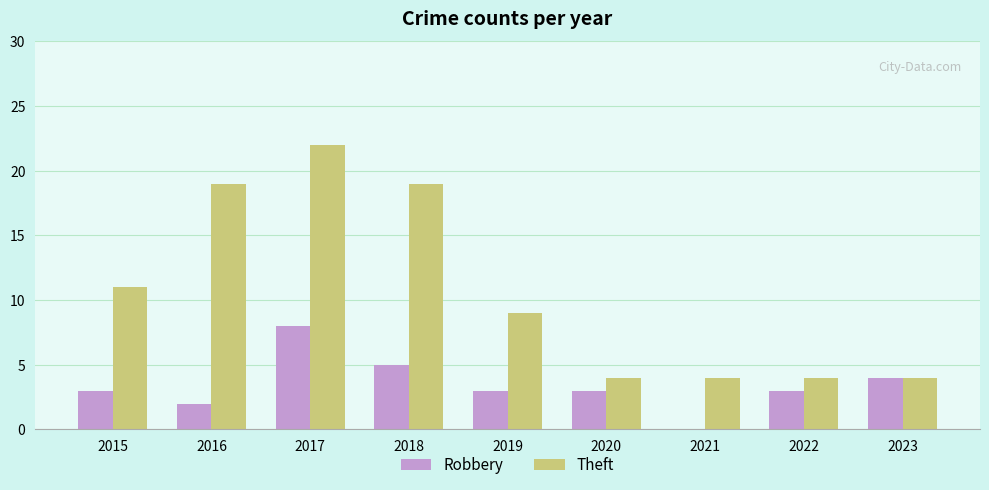

The Theft series shows 5 at 2020. True or false?

False